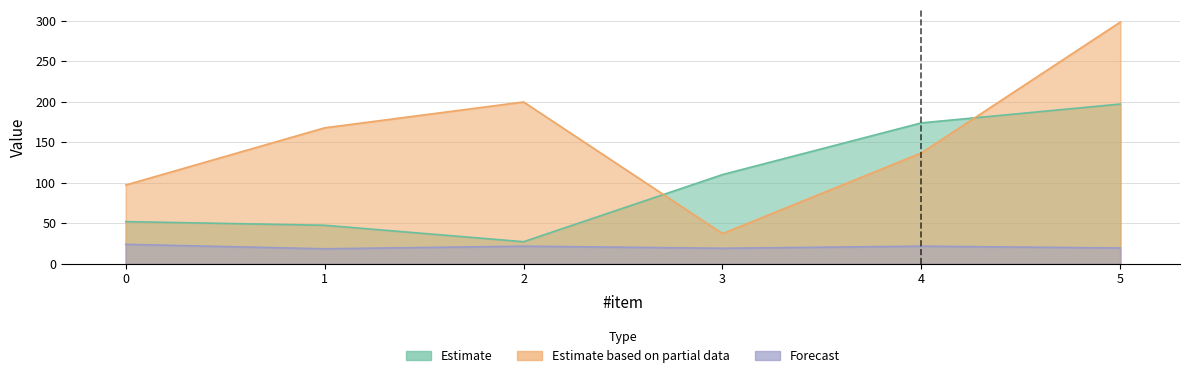

At which label is c-y closest to 112?

3